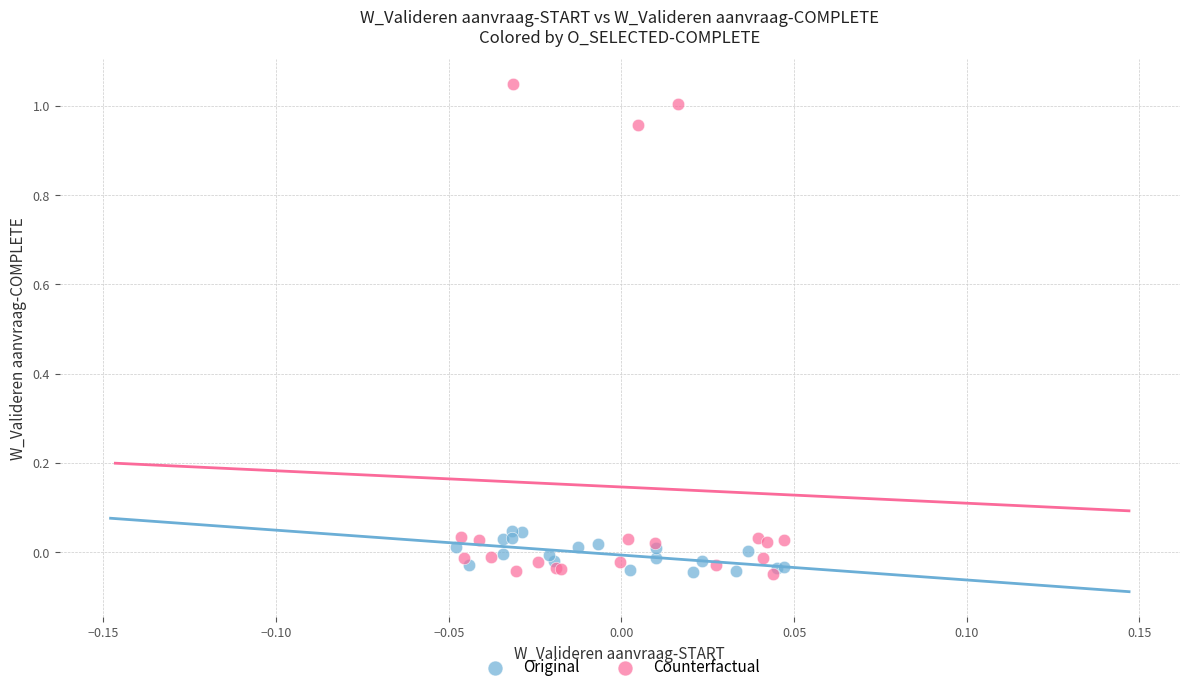

Which series contains the highest Y value?

Counterfactual